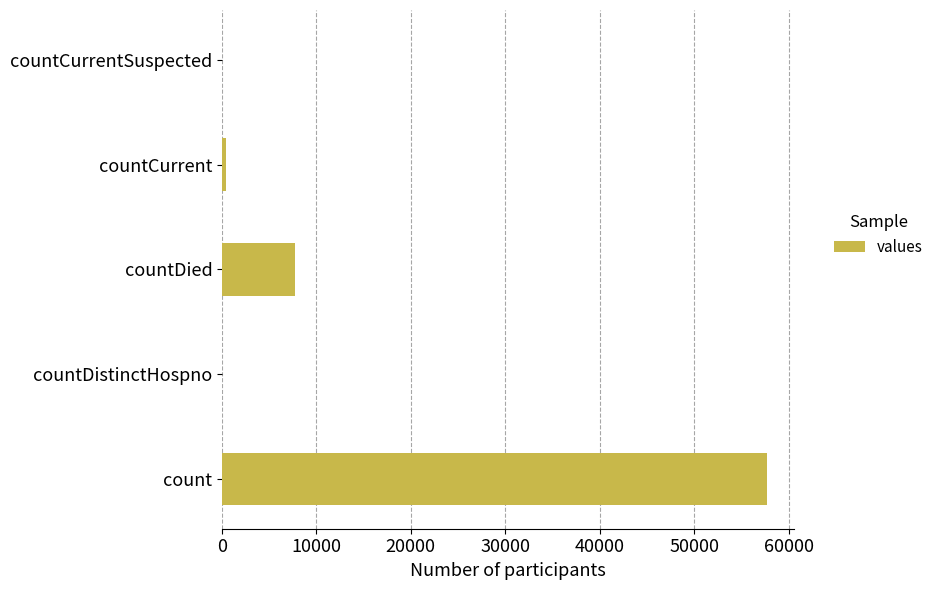

Reading top to bottom, transcribe all the data shown in this chart.

countCurrentSuspected=0	countCurrent=471	countDied=7766	countDistinctHospno=0	count=57685